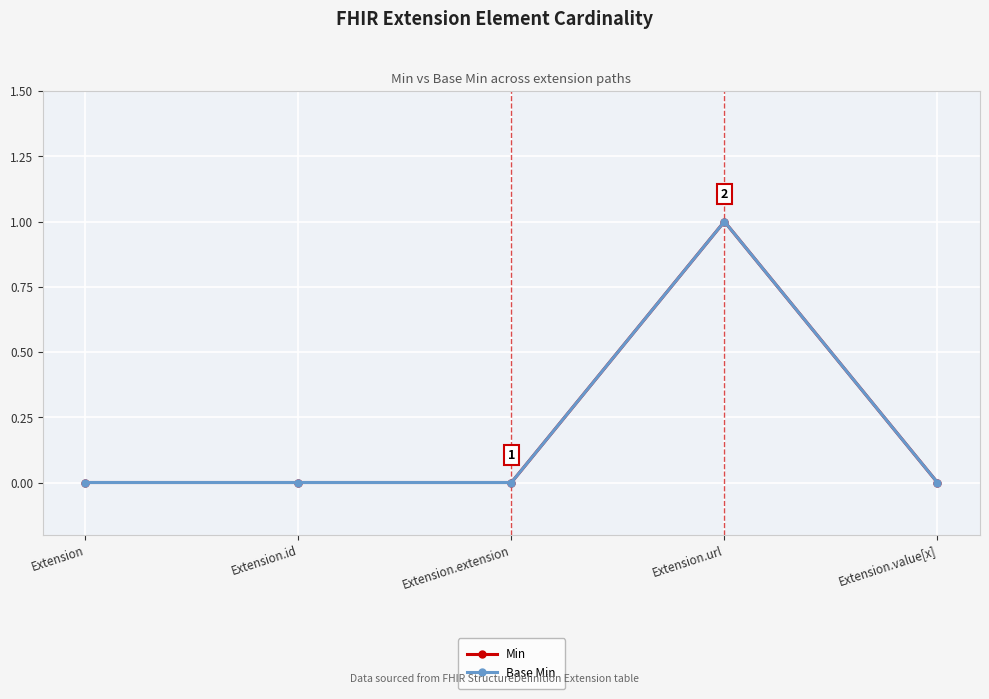

What is the difference between the maximum and minimum values in the Base Min series?

1